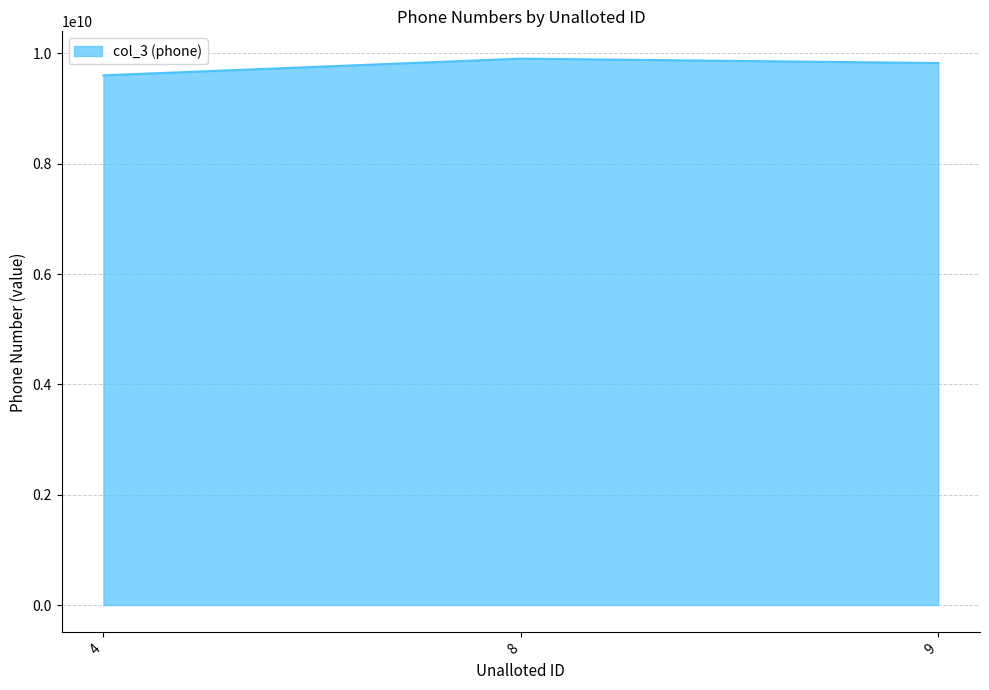

What is the difference between the maximum and second lowest values?

79861734